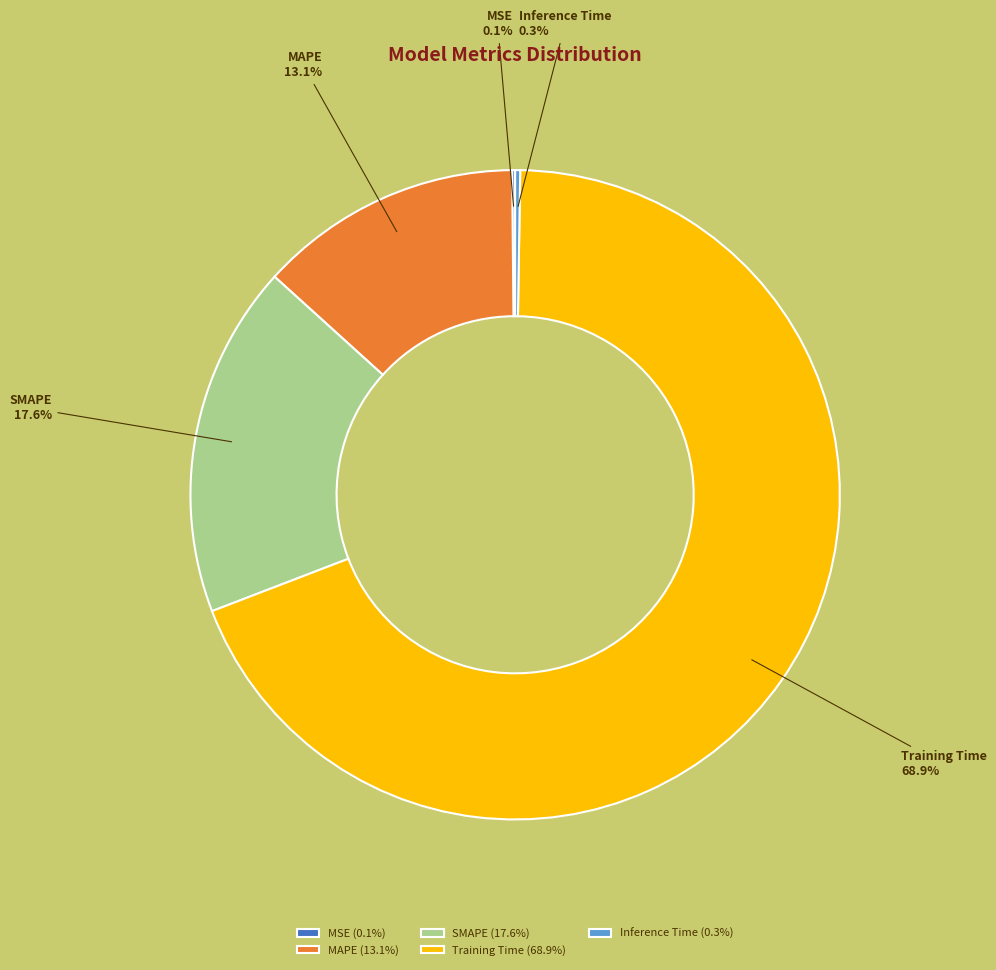

Is there a majority slice in this chart?

Yes